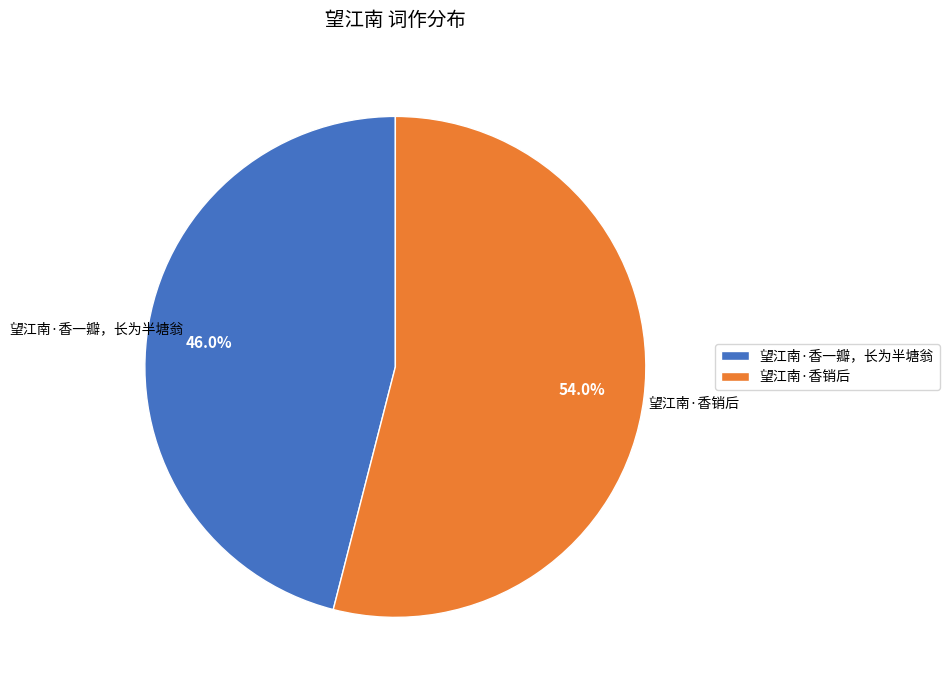

Which slice represents more than half of the pie?

望江南·香销后